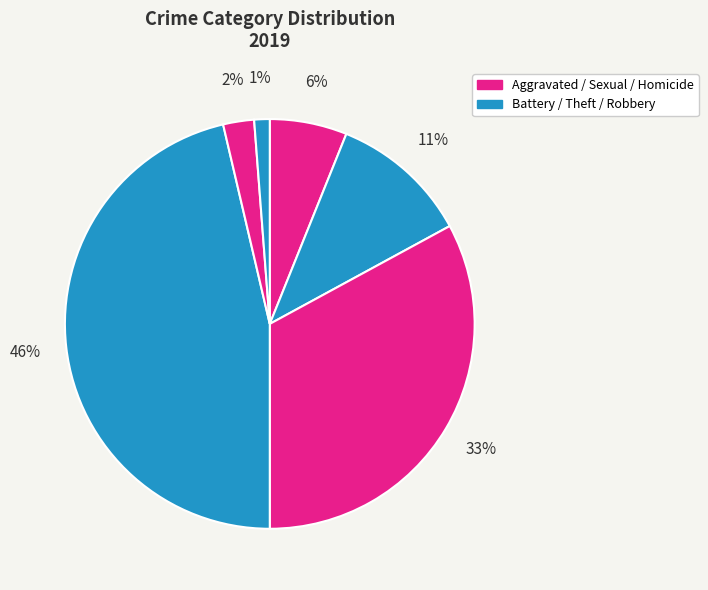

Count the number of slices in the pie.

6